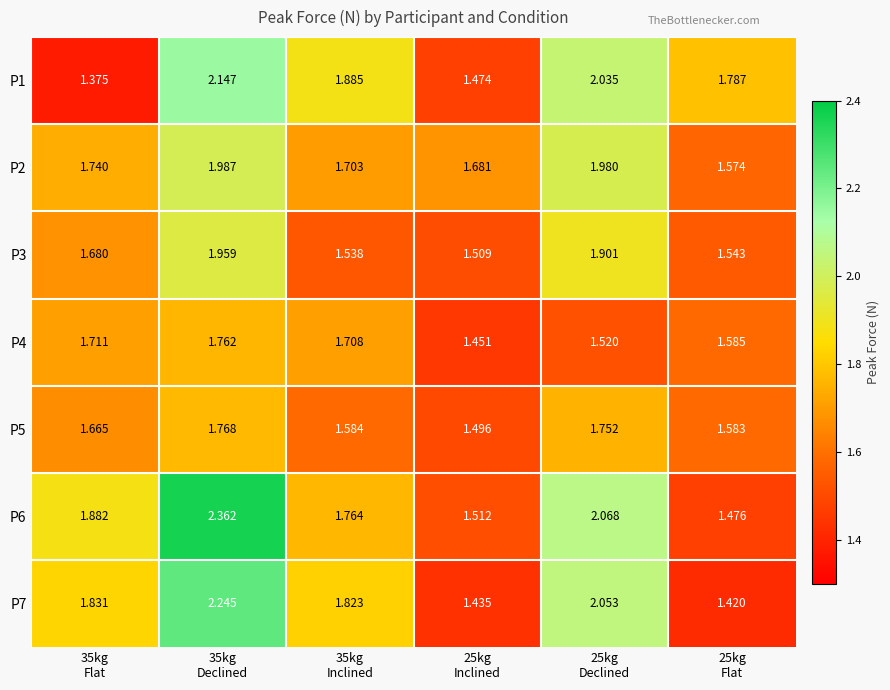

Reading left to right, extract all data points from this chart.

P1: 35kg
Flat=1.4	35kg
Declined=2.1	35kg
Inclined=1.9	25kg
Inclined=1.5	25kg
Declined=2.0	25kg
Flat=1.8
P2: 35kg
Flat=1.7	35kg
Declined=2.0	35kg
Inclined=1.7	25kg
Inclined=1.7	25kg
Declined=2.0	25kg
Flat=1.6
P3: 35kg
Flat=1.7	35kg
Declined=2.0	35kg
Inclined=1.5	25kg
Inclined=1.5	25kg
Declined=1.9	25kg
Flat=1.5
P4: 35kg
Flat=1.7	35kg
Declined=1.8	35kg
Inclined=1.7	25kg
Inclined=1.5	25kg
Declined=1.5	25kg
Flat=1.6
P5: 35kg
Flat=1.7	35kg
Declined=1.8	35kg
Inclined=1.6	25kg
Inclined=1.5	25kg
Declined=1.8	25kg
Flat=1.6
P6: 35kg
Flat=1.9	35kg
Declined=2.4	35kg
Inclined=1.8	25kg
Inclined=1.5	25kg
Declined=2.1	25kg
Flat=1.5
P7: 35kg
Flat=1.8	35kg
Declined=2.2	35kg
Inclined=1.8	25kg
Inclined=1.4	25kg
Declined=2.1	25kg
Flat=1.4